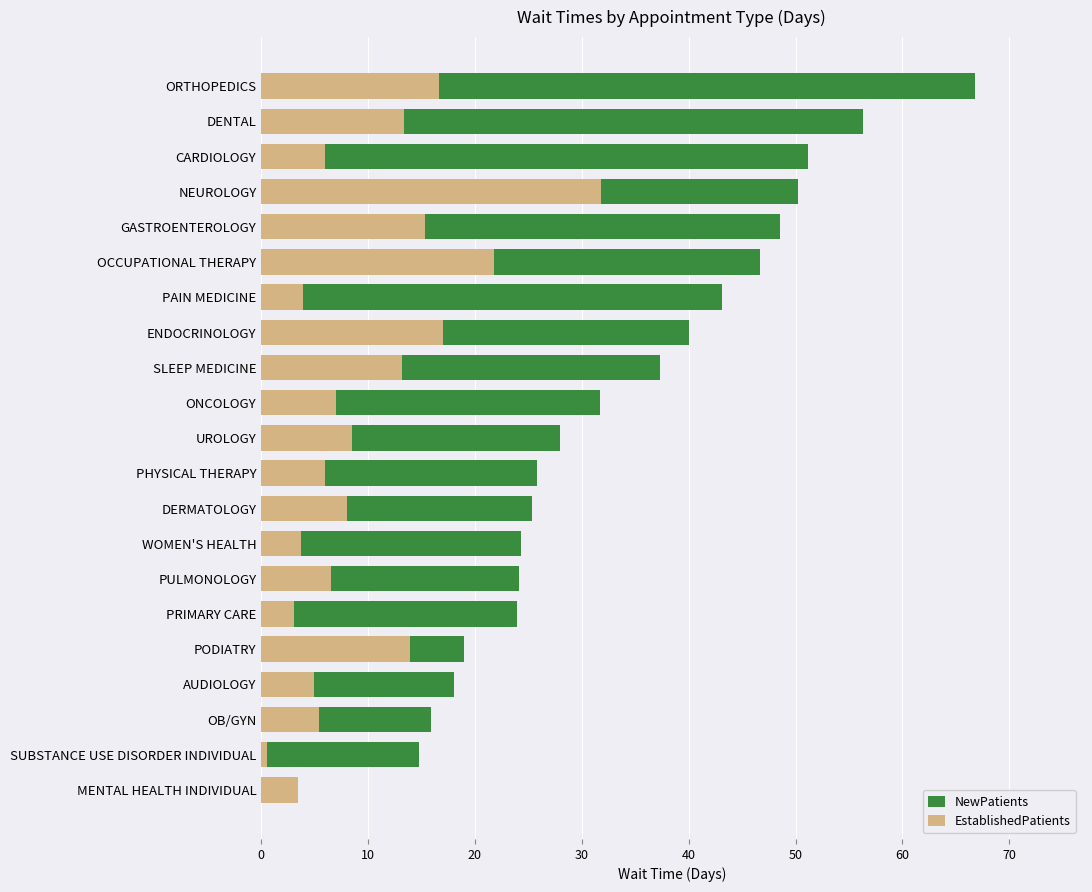

What is the maximum value shown in the chart?

66.8